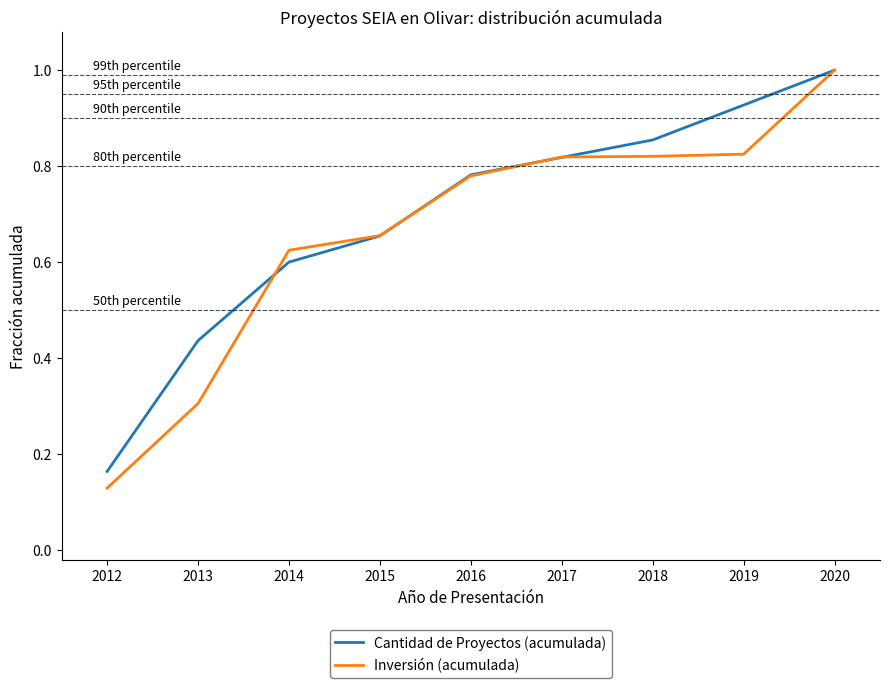

What is the maximum value for Inversión (acumulada)?

1.0